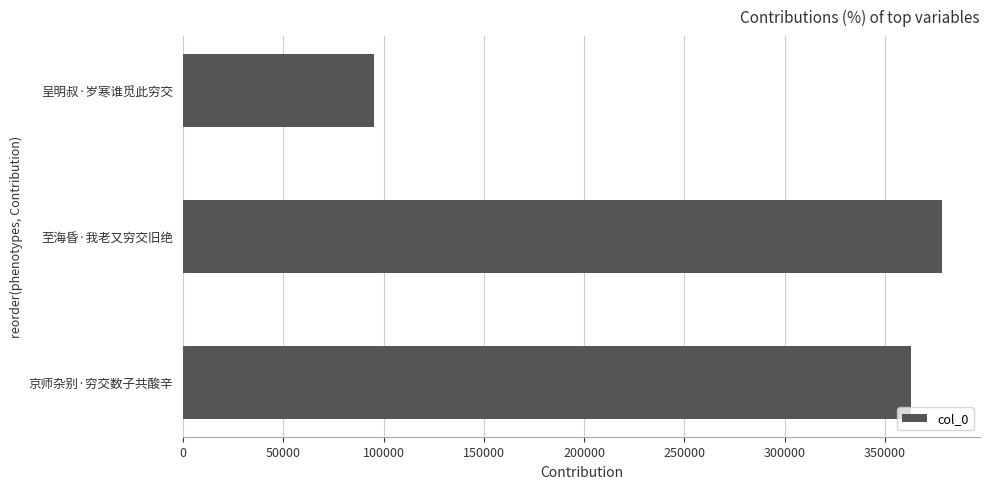

Reading top to bottom, transcribe all the data shown in this chart.

95314	378519	362816